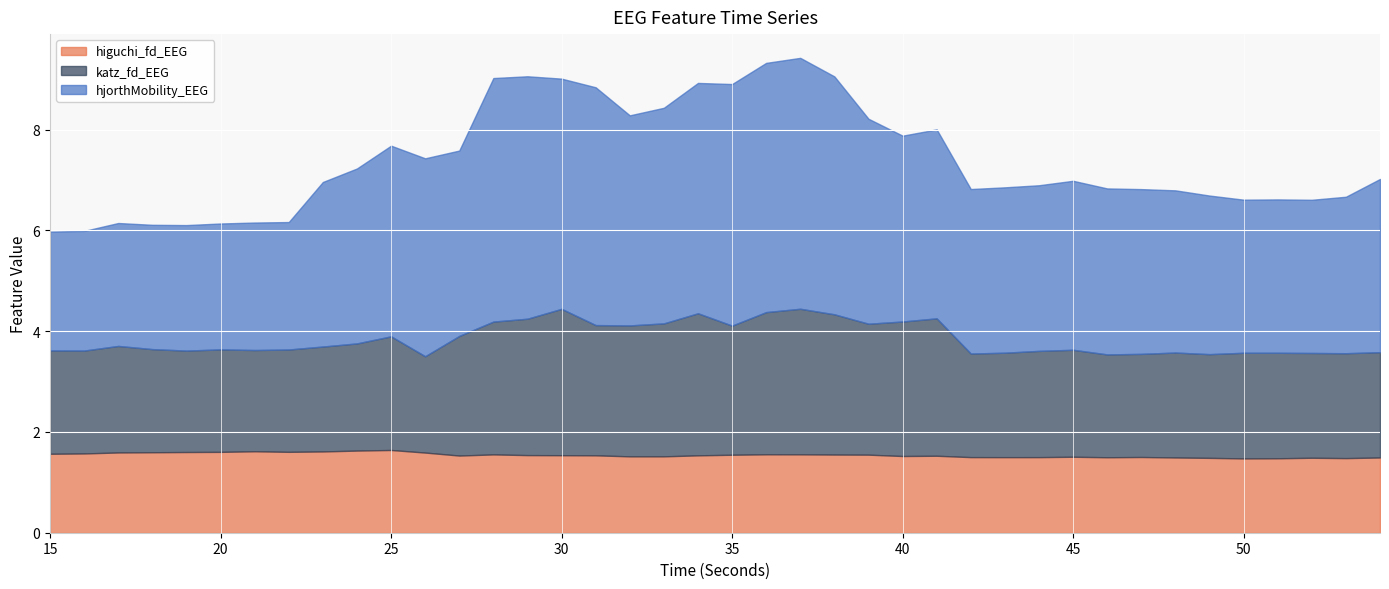

List the series in order of their overall mean, lowest first.

higuchi_fd_EEG, katz_fd_EEG, hjorthMobility_EEG